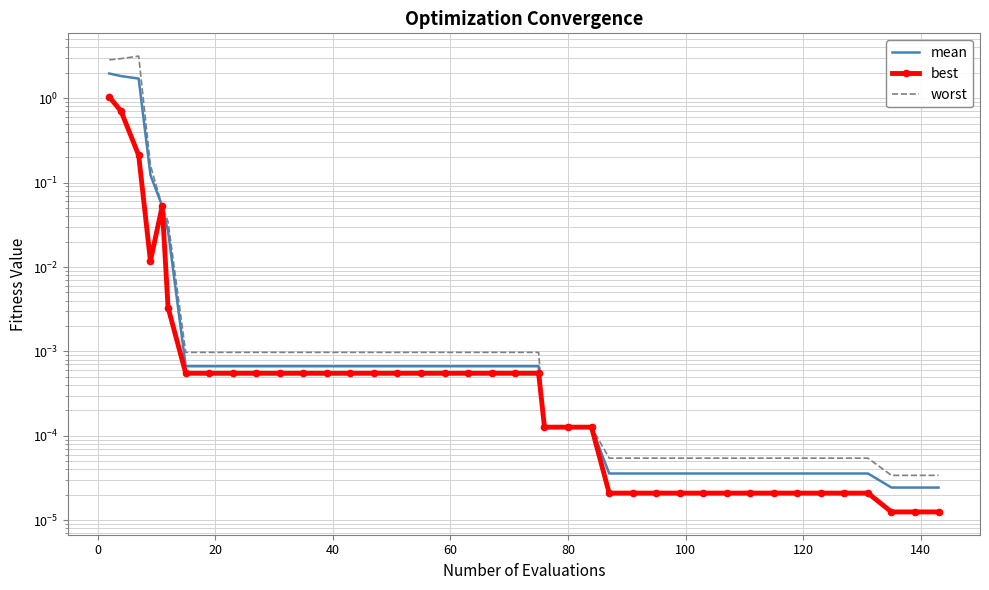

What is the greatest value displayed?

3.2